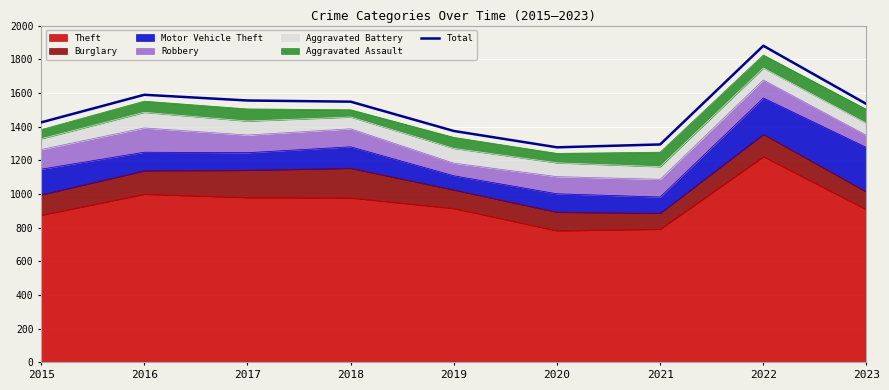

What is the value of the 1st point from the left?

1425